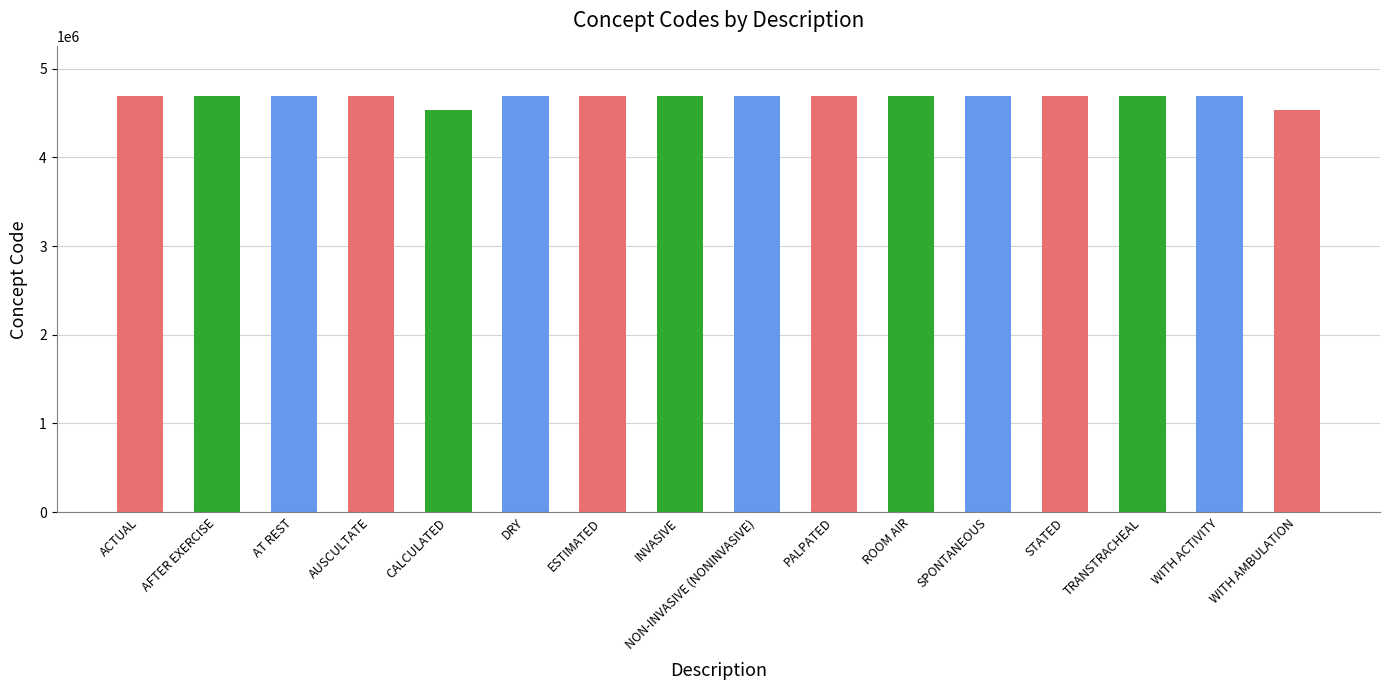

What is the maximum value shown in the chart?

4688706